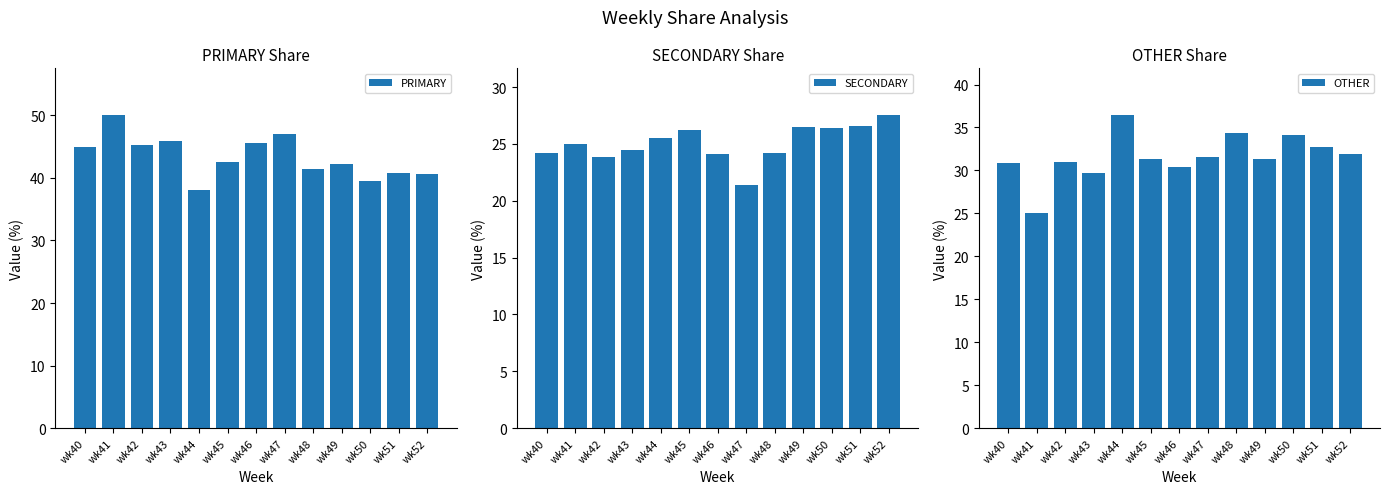

Does the chart contain any negative values?

No